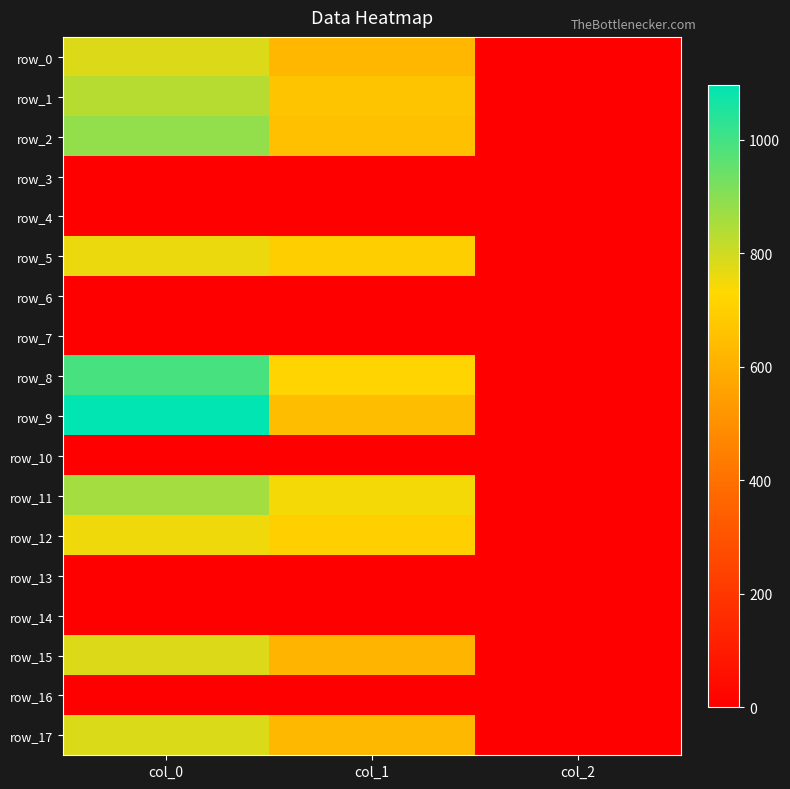

Is the value of row_11 at col_1 greater than the value of row_4 at col_2?

Yes